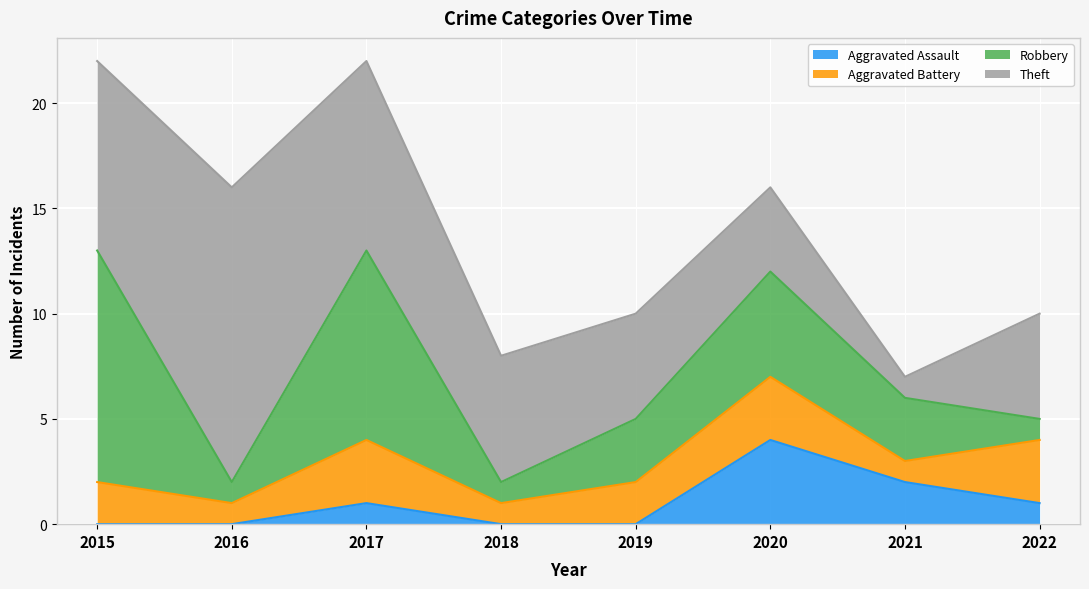

Count the Aggravated Battery values in the range 1 to 3.

8